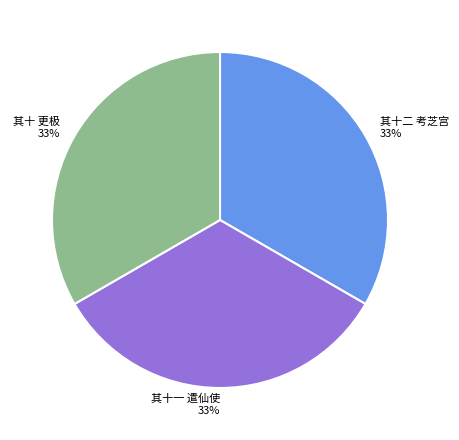

How many segments does this pie chart have?

3